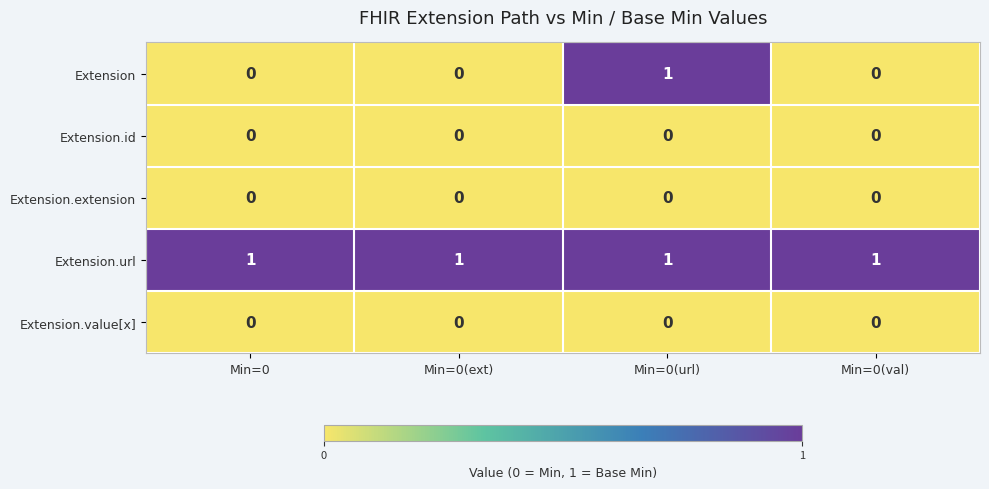

Which series has the widest spread of values?

Extension